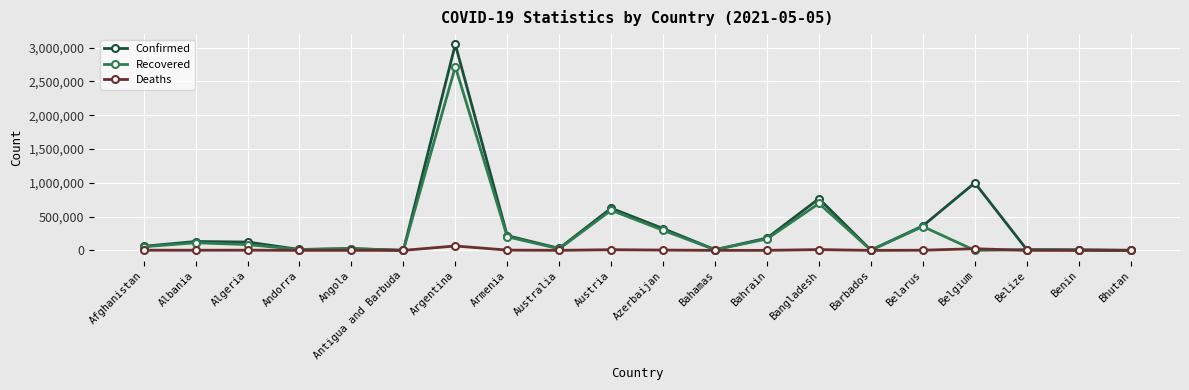

What is the spread (max minus min) of values at Bahrain?

181218